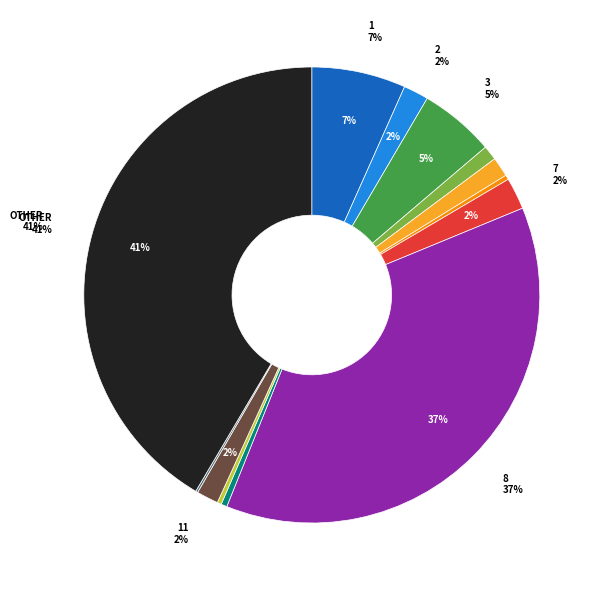

Count the number of slices in the pie.

13